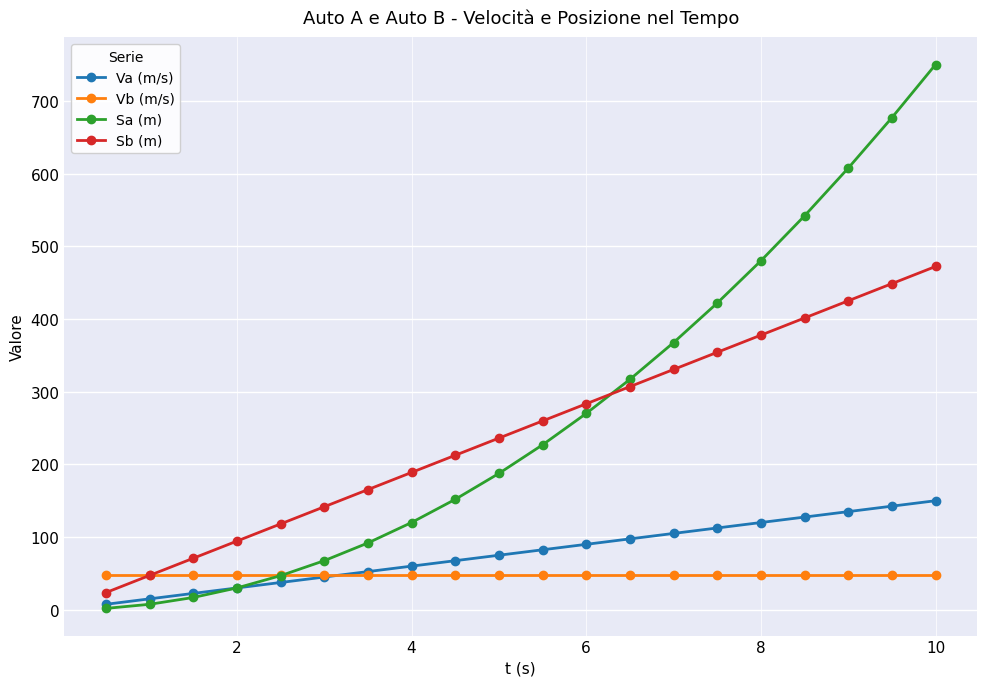

What is the highest value of the Sa (m) series?

750.0